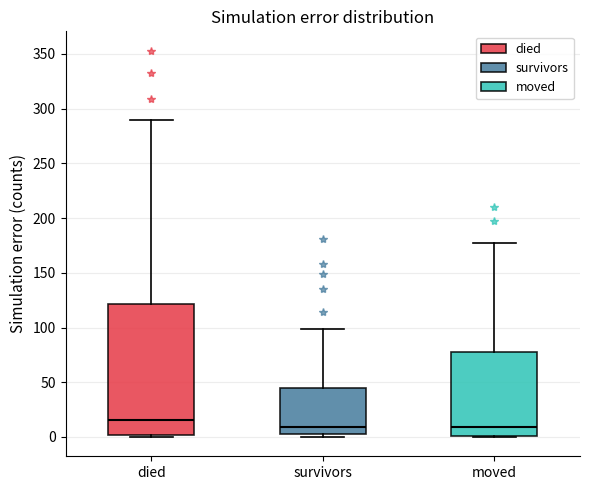

Which box's median line is the highest?

died